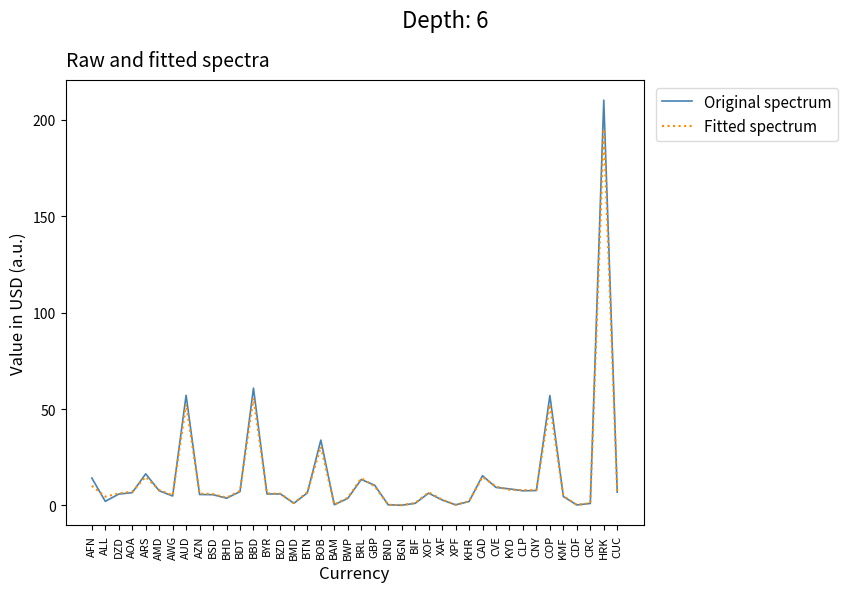

Is it true that Original spectrum equals 57.1 at AUD?

True